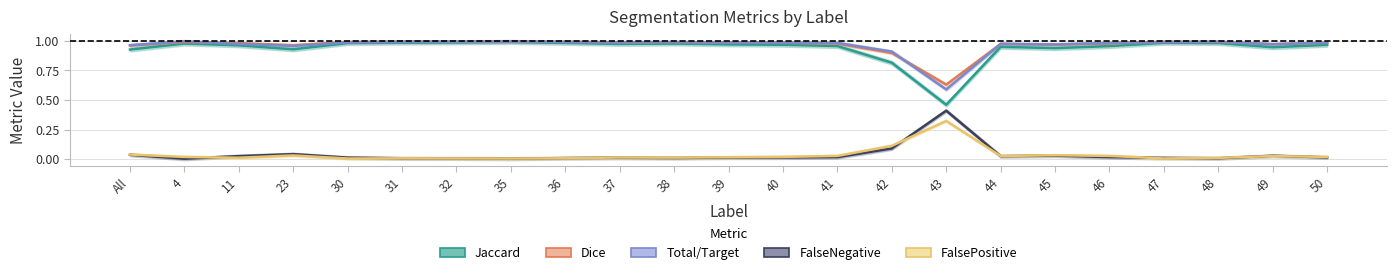

What is the lowest value of the Dice series?

0.6